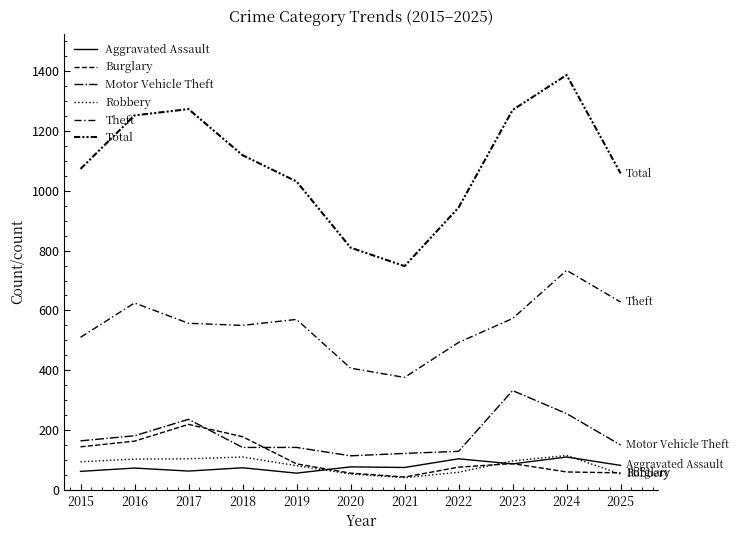

What is the difference between the maximum and minimum values in the Robbery series?

74